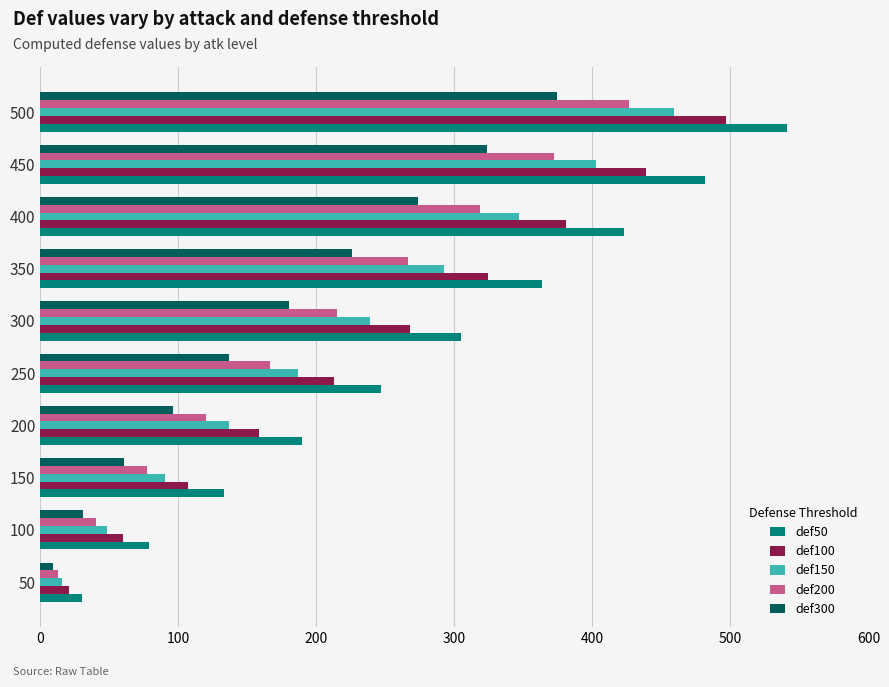

Which series has the largest range (max minus min)?

def50